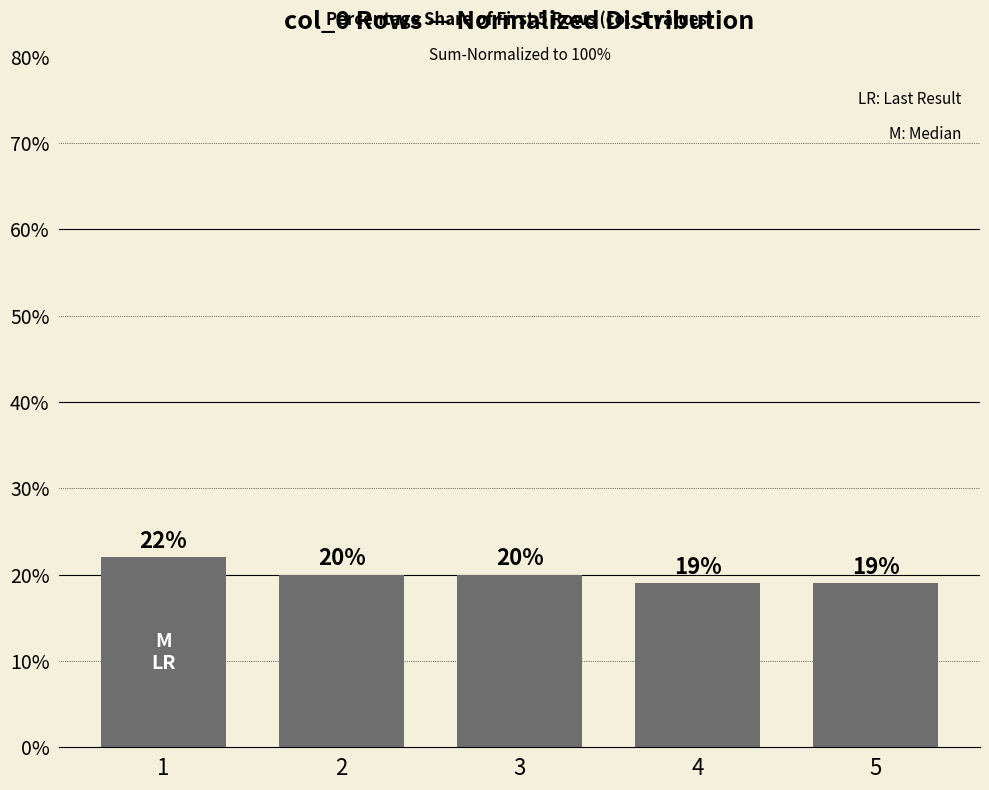

Reading right to left, transcribe all the data shown in this chart.

5=19	4=19	3=20	2=20	1=22